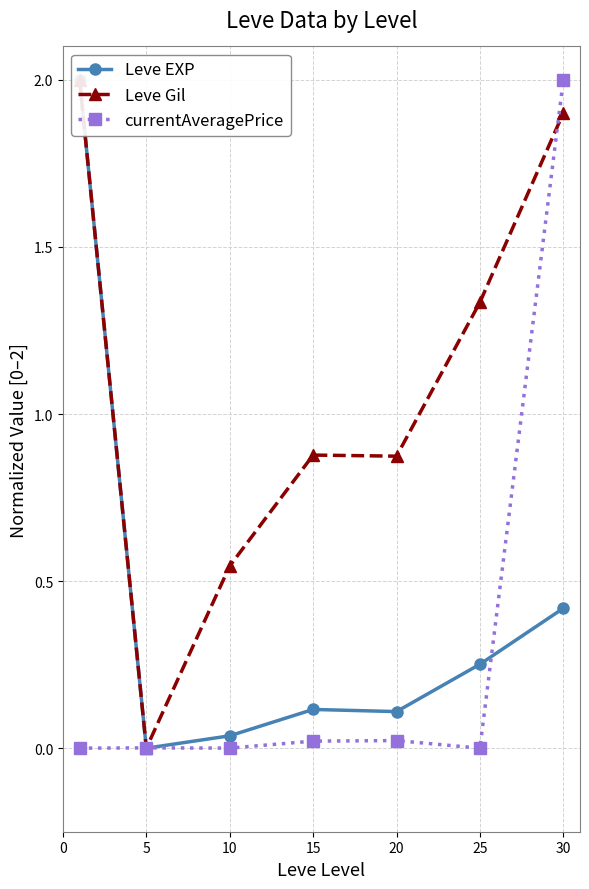

What is the value of the Leve Gil point at the 7th from the left?

1.9